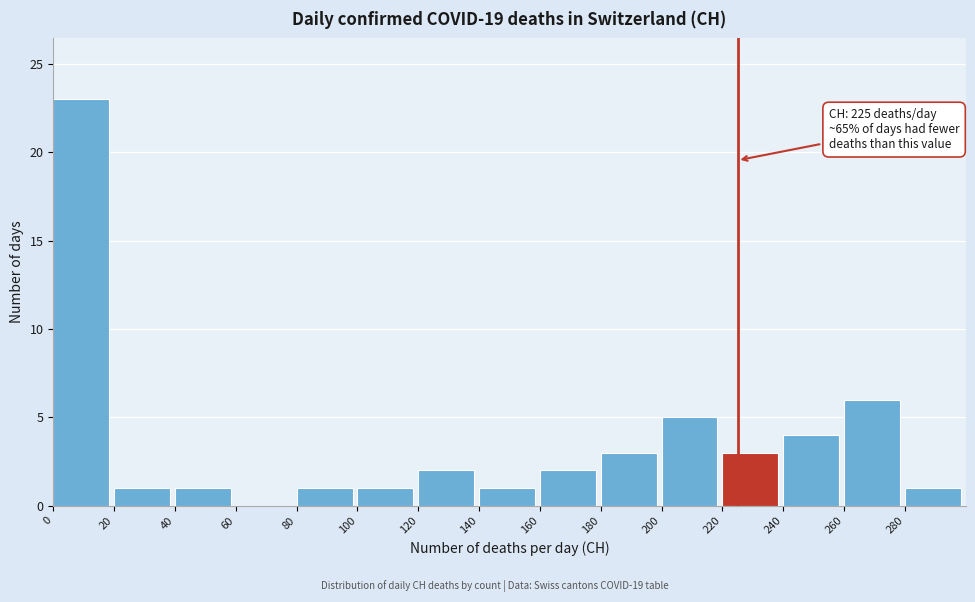

Over which range of the x-axis is the bar tallest?

0 to 20